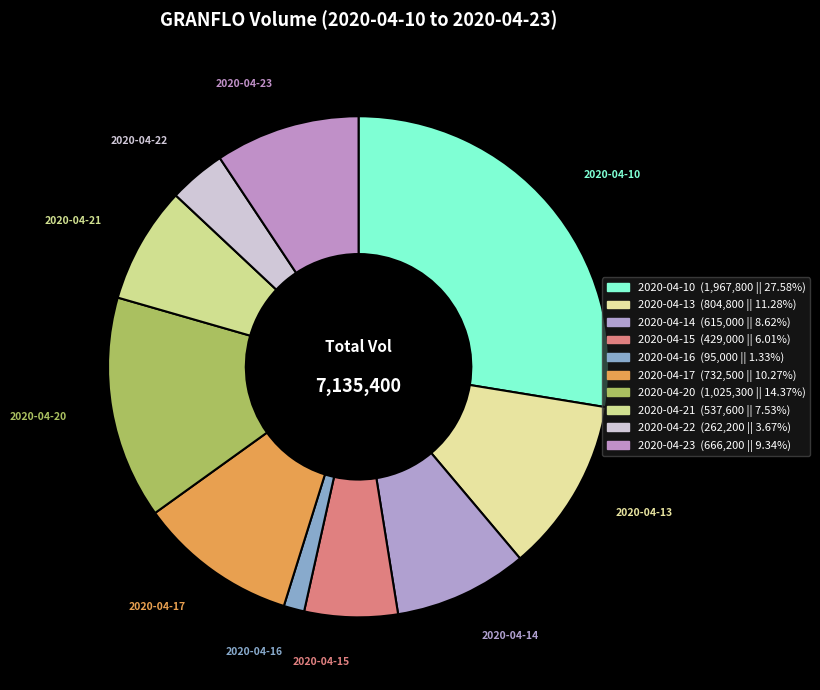

Do 2020-04-17 and 2020-04-15 together represent more than half of the pie?

No